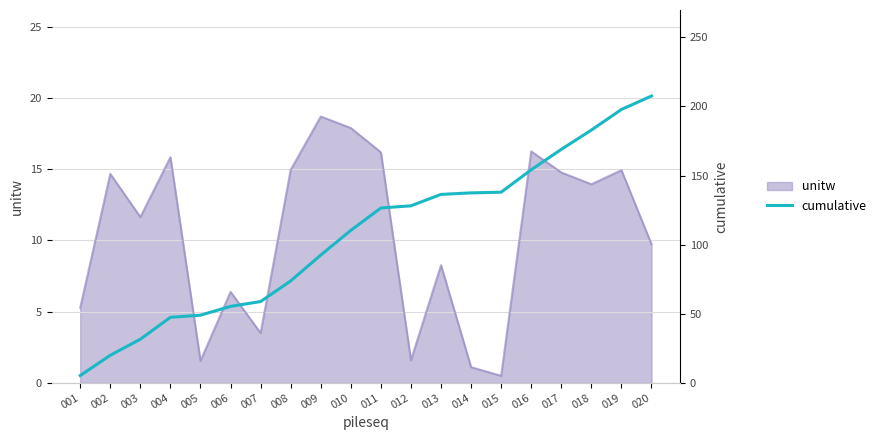

Reading left to right, extract all data points from this chart.

5.3	19.9	31.6	47.4	48.9	55.3	58.8	73.7	92.4	110.3	126.5	128.1	136.3	137.4	137.9	154.2	168.9	182.9	197.8	207.5